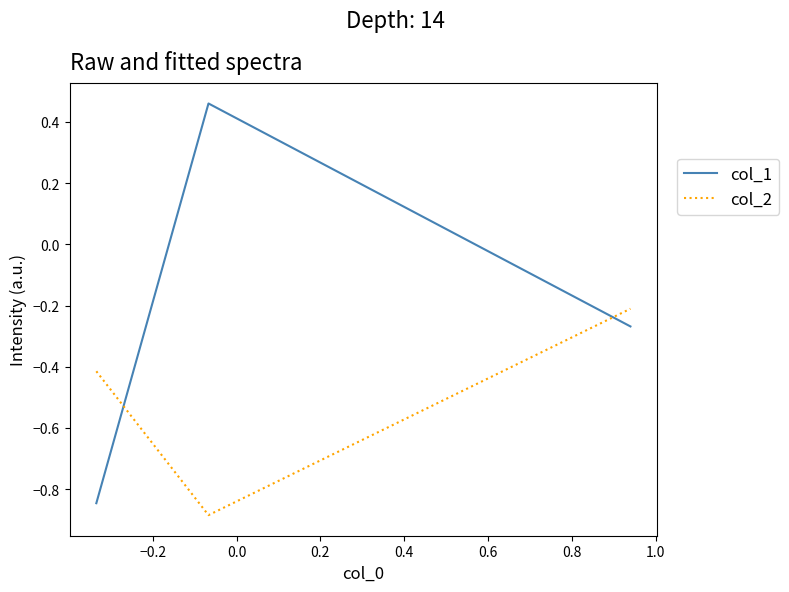

How many values in col_1 are below zero?

2